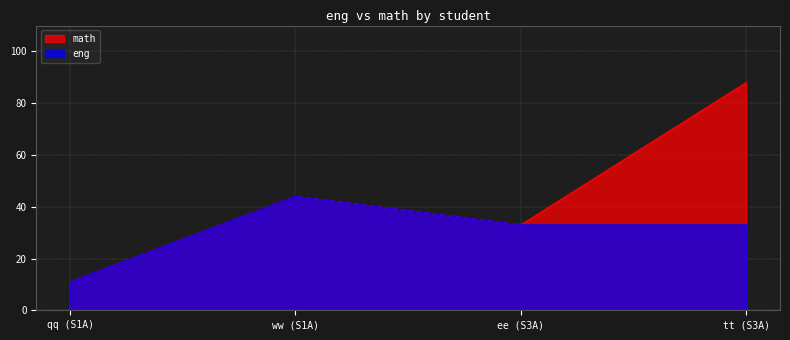

Does the chart display data point markers on the line(s)?

No